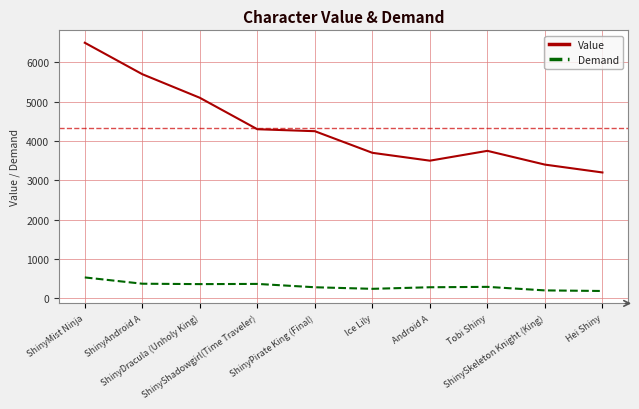

What is the difference between the maximum and minimum values in the Demand series?

345